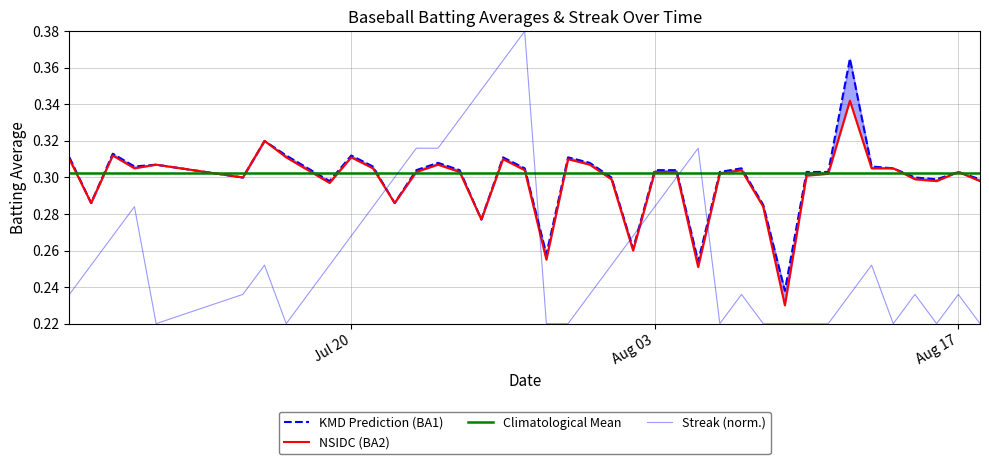

Between 2010-07-08 and 2010-08-10, which series saw the biggest shift?

Streak